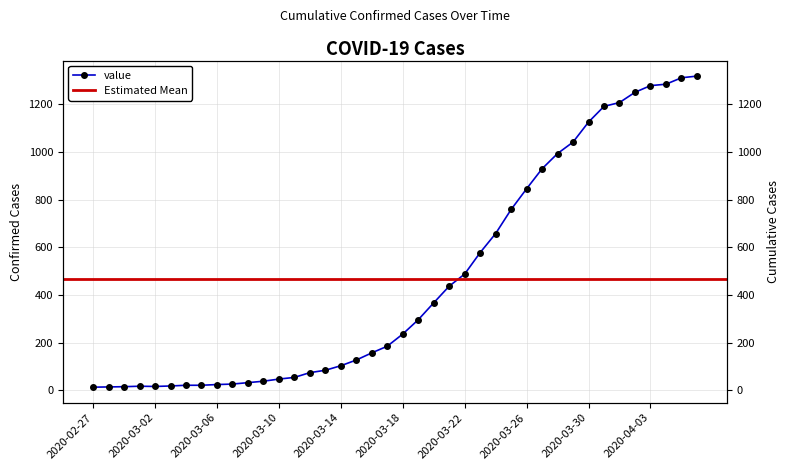

True or false: there are more than 1 points higher than both neighbors.

False